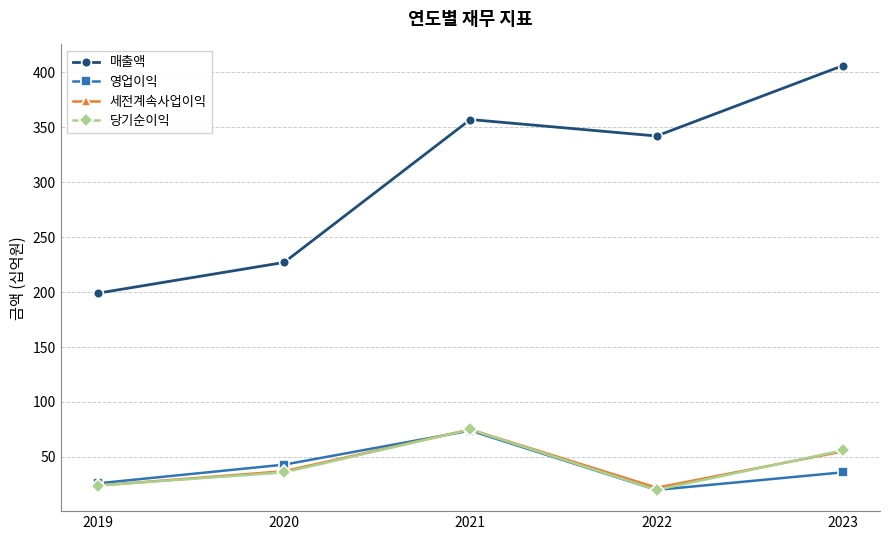

At how many categories does at least one series exceed 286?

3